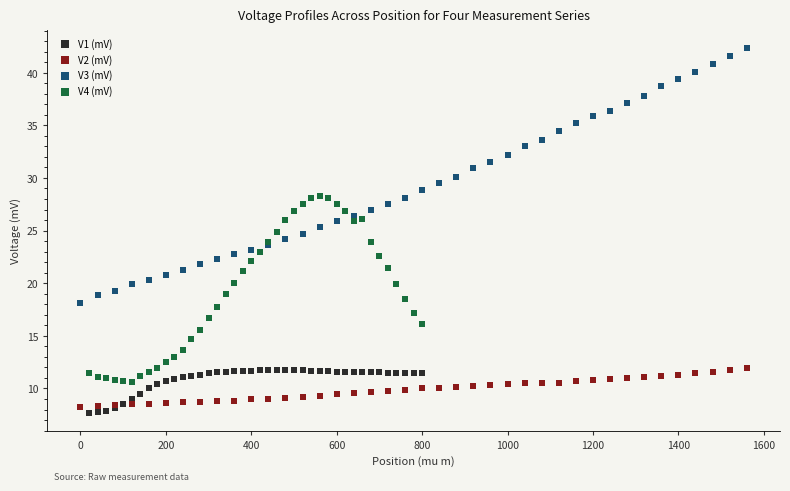

Which series has the widest spread of Y values?

V3 (mV)